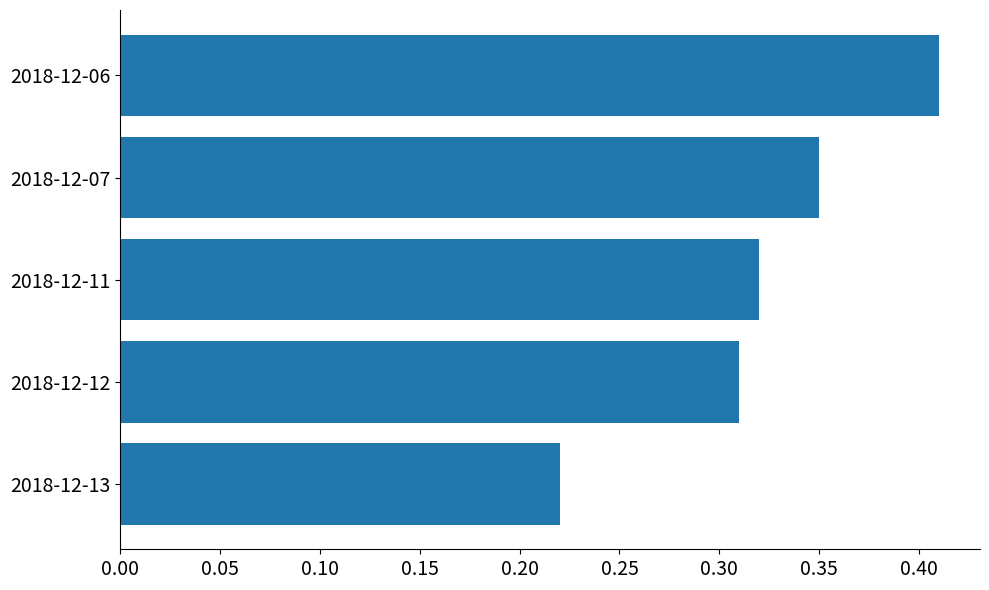

True or false: the data shows 0.1 at 2018-12-11.

False